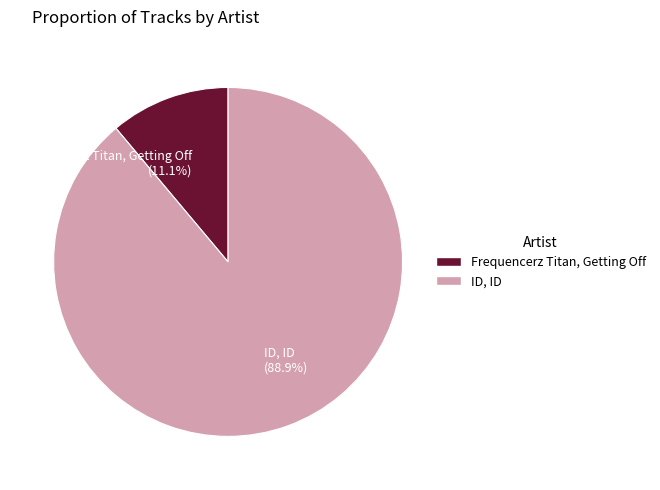

To the nearest percent, what percentage of the pie is ID, ID?

89%